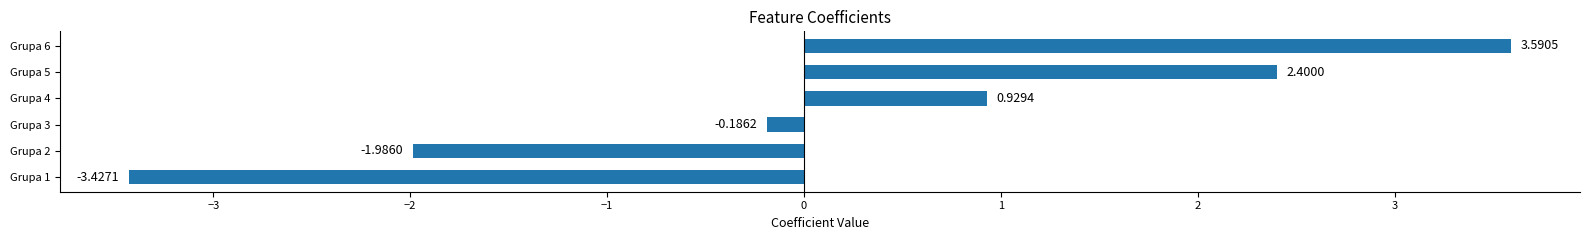

What is the maximum value shown in the chart?

3.6